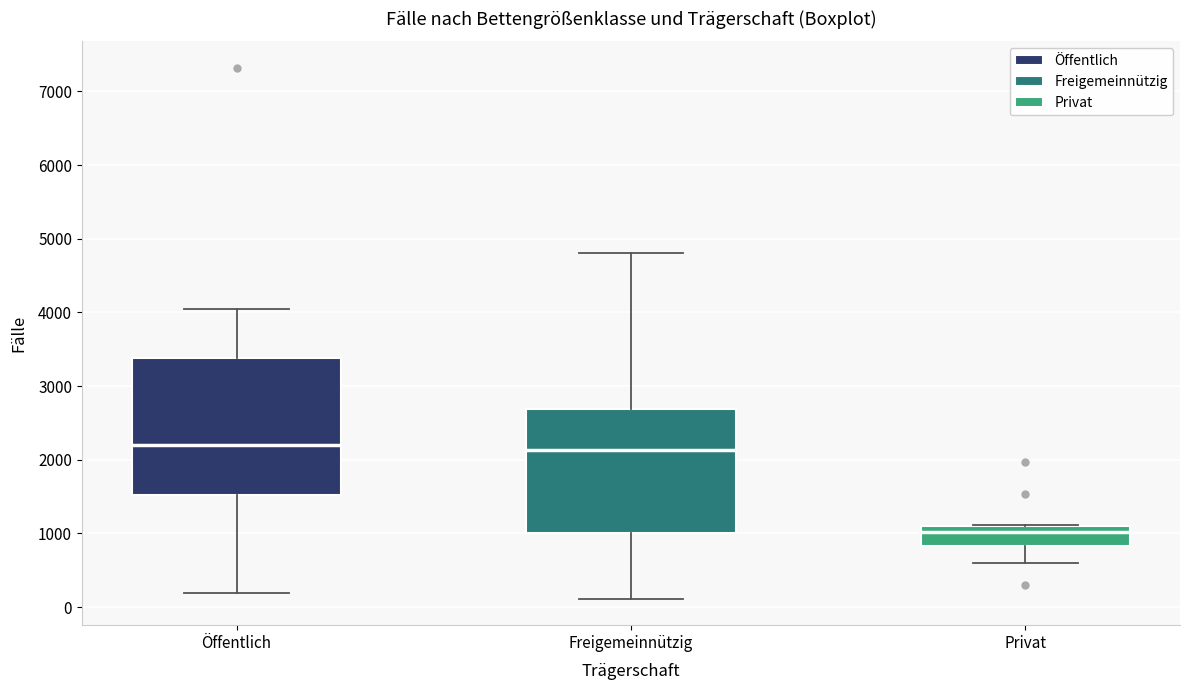

Reading left to right, transcribe this box plot: for each box, give where its median line is, the range the box spans, and where its two whiskers end, as read against the y-axis. The values are not printed on the chart, so give them approximately, as read against the axis.

Öffentlich: median 2200, box 1500 to 3400, whiskers 200 to 4000
Freigemeinnützig: median 2100, box 1000 to 2700, whiskers 100 to 4800
Privat: median 1000, box 800 to 1100, whiskers 600 to 1100